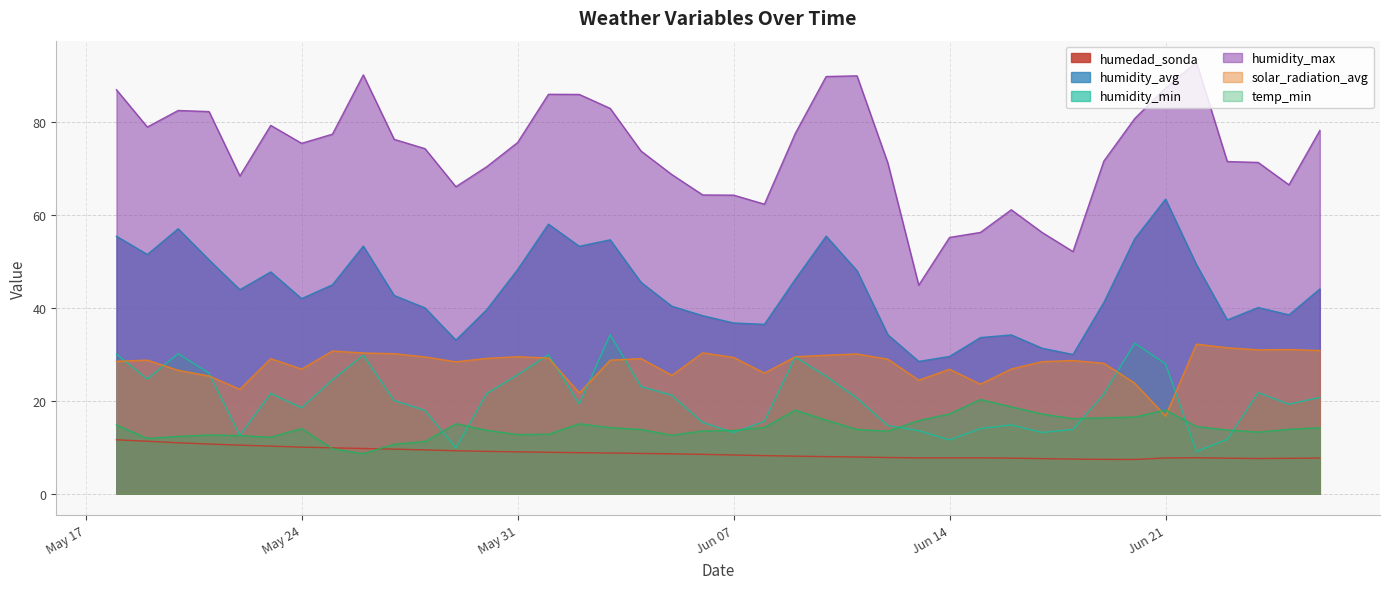

Rank the series at 2022-06-01 from highest to lowest value.

humidity_max, humidity_avg, humidity_min, solar_radiation_avg, temp_min, humedad_sonda